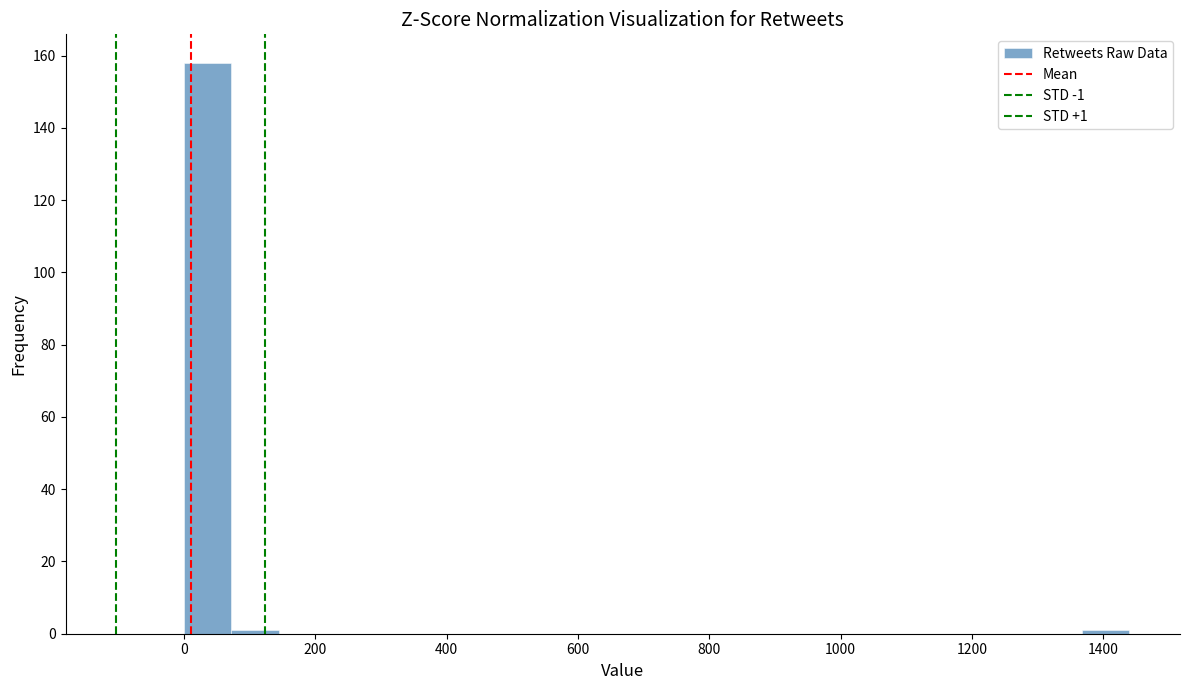

Around what value on the x-axis is the tallest bar? Give the approximate position of its centre, as read against the axis.

40